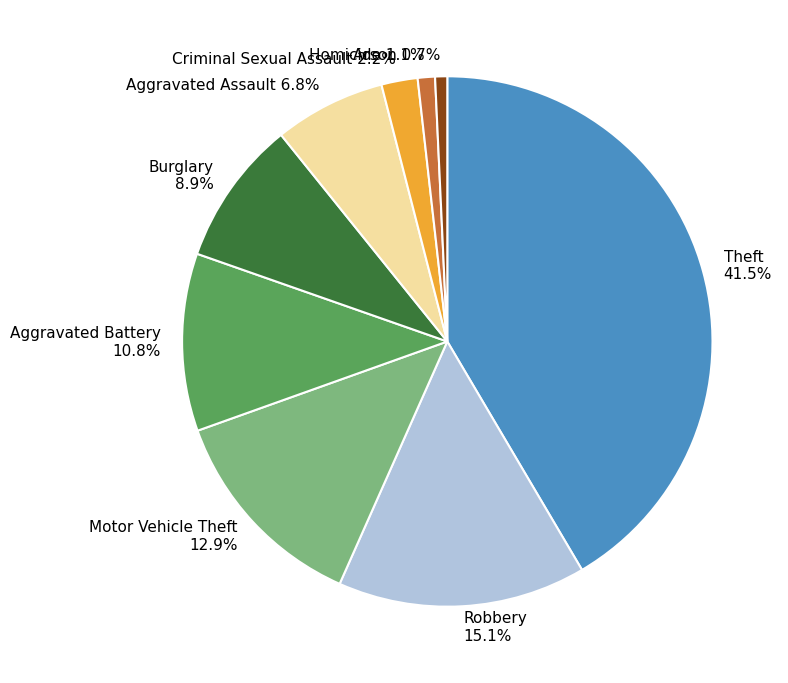

Is it true that Arson is 1% of the pie?

True